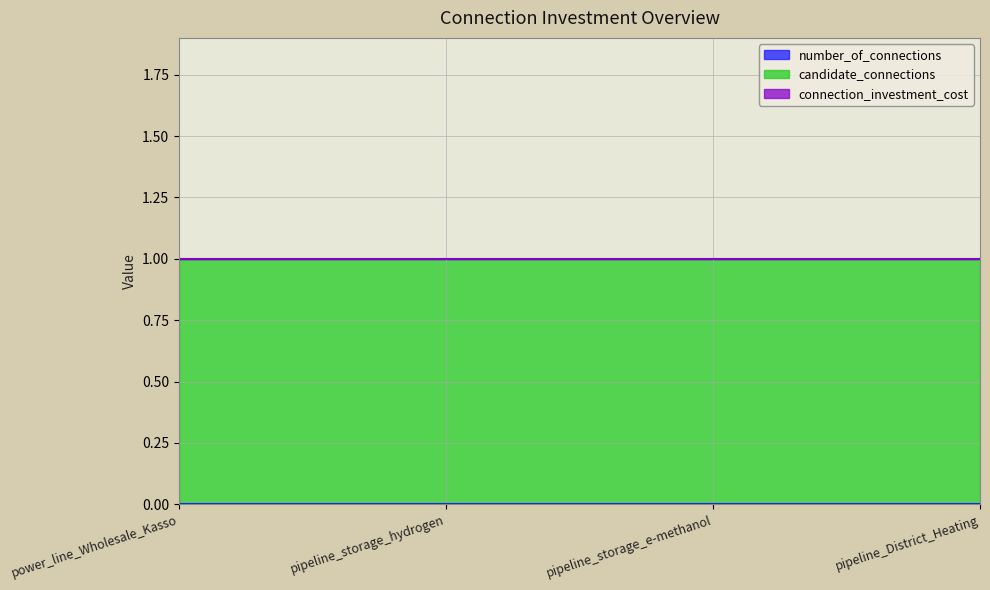

Reading right to left, list all the values displayed in this chart.

number_of_connections: 0	0	0	0
candidate_connections: 1	1	1	1
connection_investment_cost: 0	0	0	0